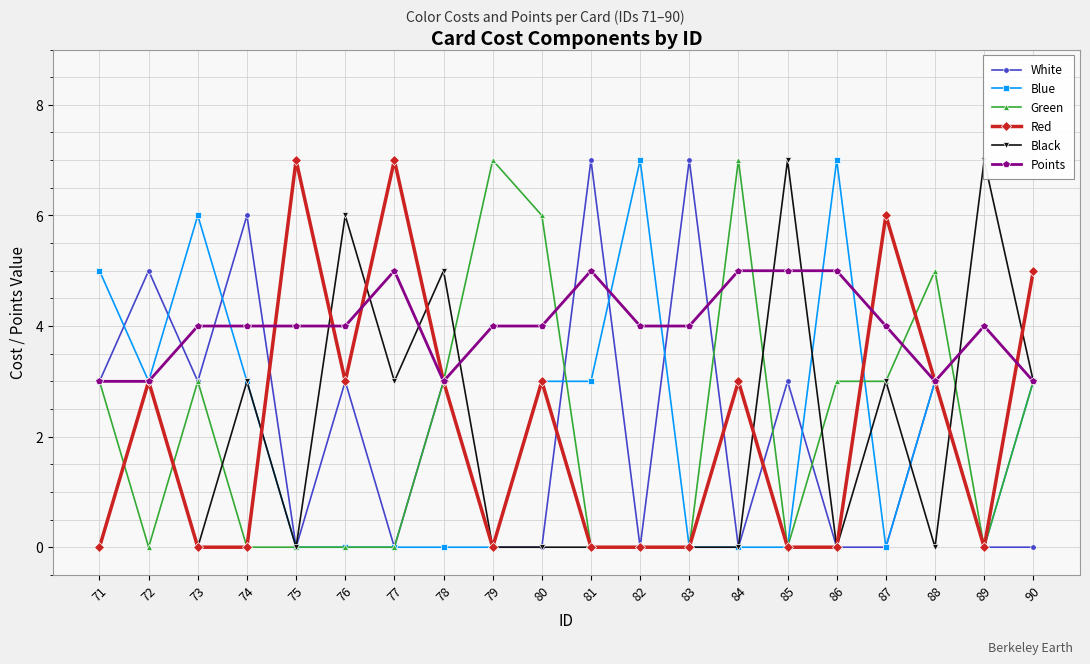

Is it true that White equals 4 at 78?

False